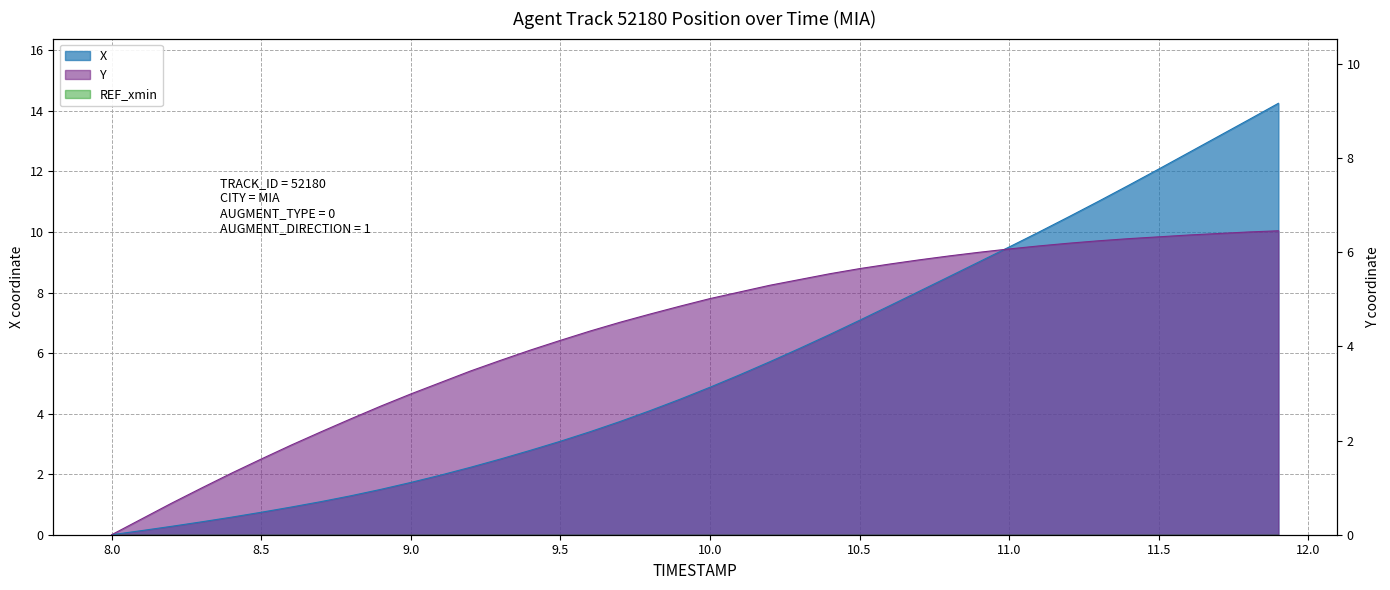

What is the difference between the second highest and second lowest values in the X series?

13.6